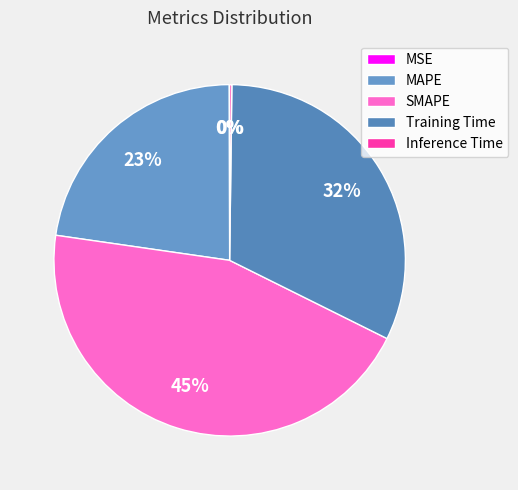

What percentage is the SMAPE slice, to the nearest percent?

45%